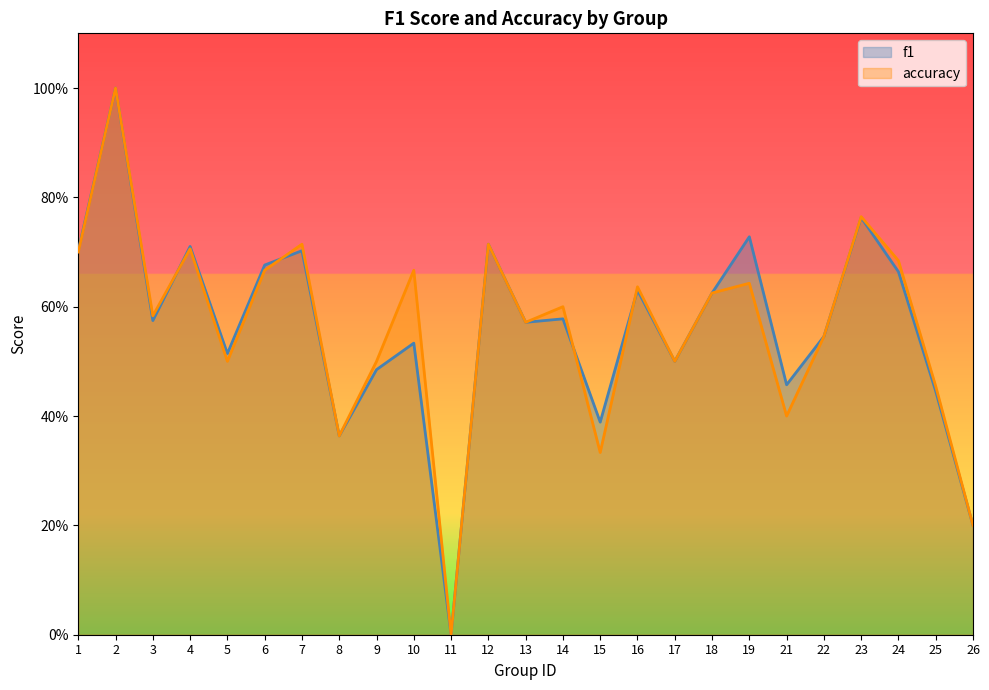

The value of accuracy at 10 is 0.7. True or false?

True